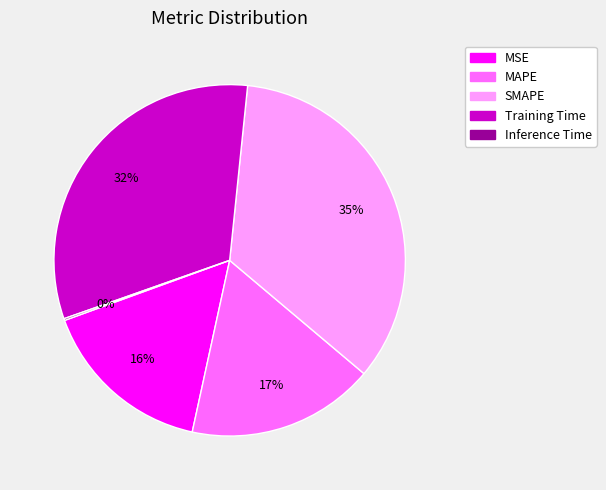

Combined, do Training Time and MAPE account for over 50%?

No